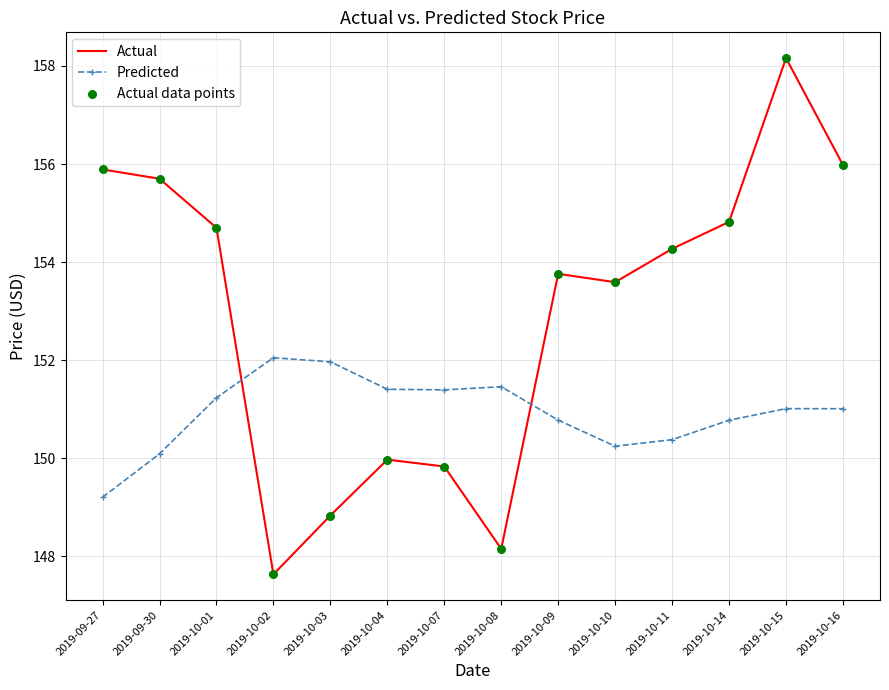

At which category is the sum across all series the highest?

2019-10-15